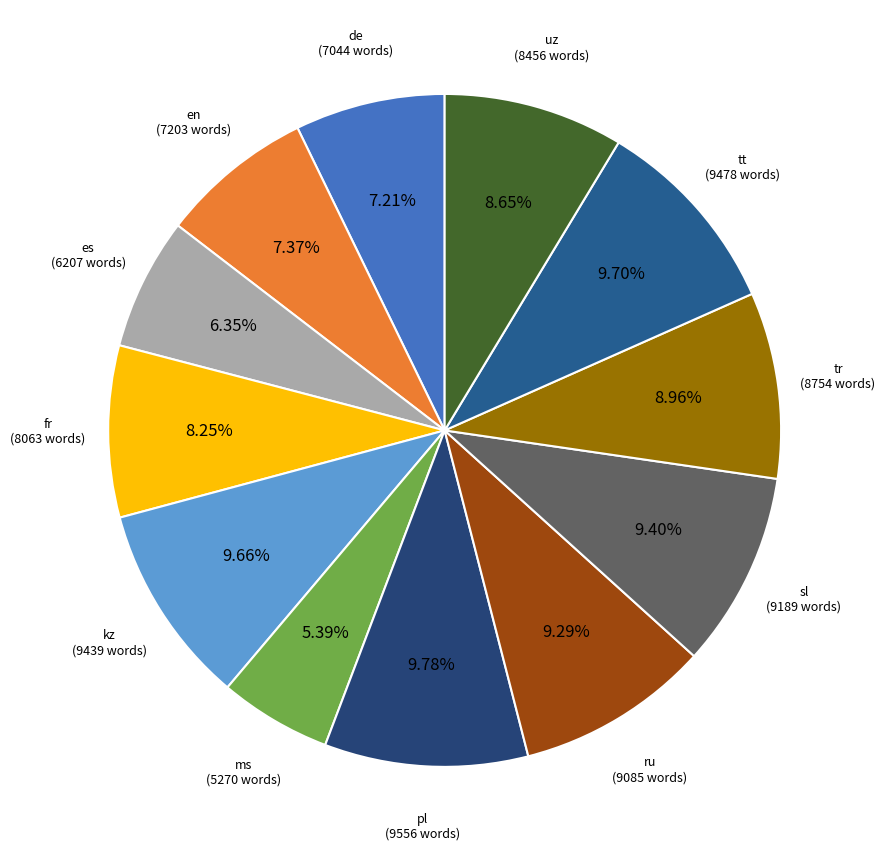

To the nearest percent, what is the difference between the largest and smallest slice percentages?

4%